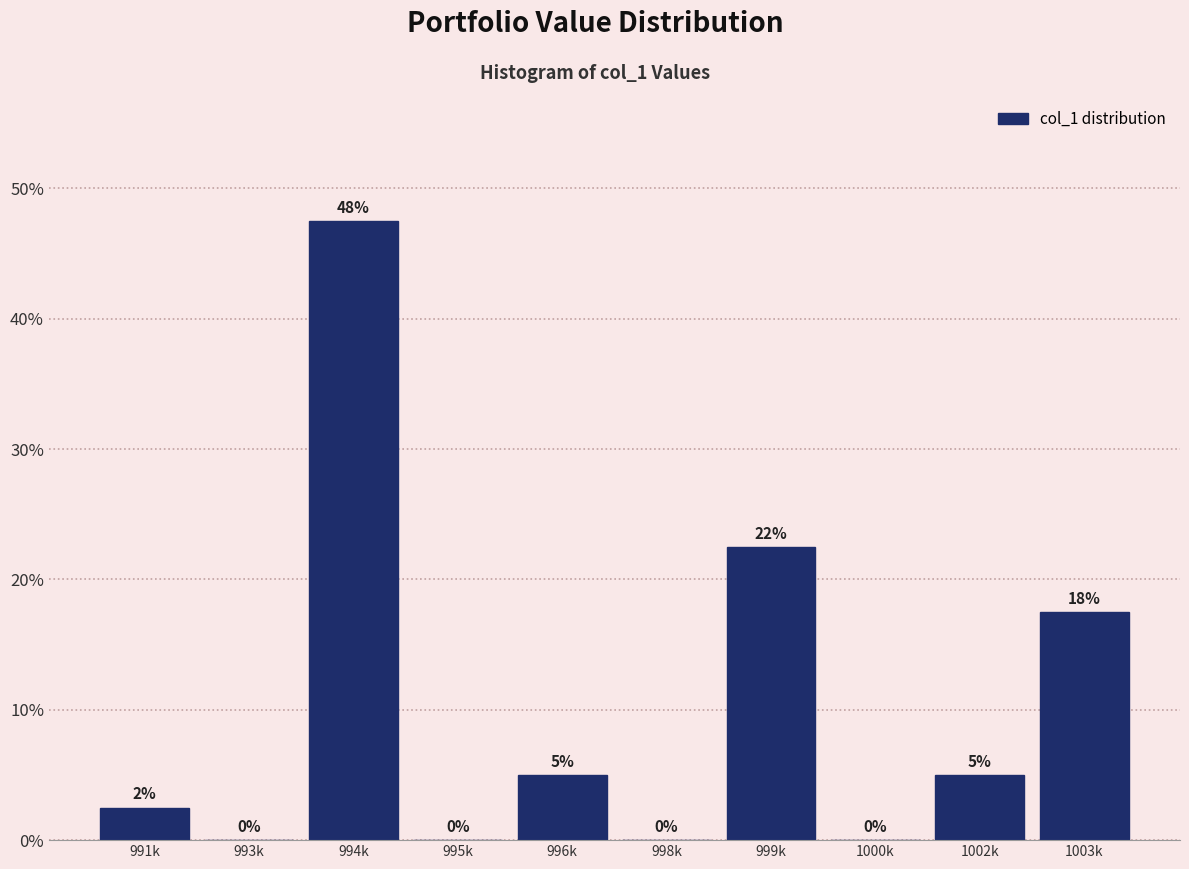

What is the sum of all values?

100.0